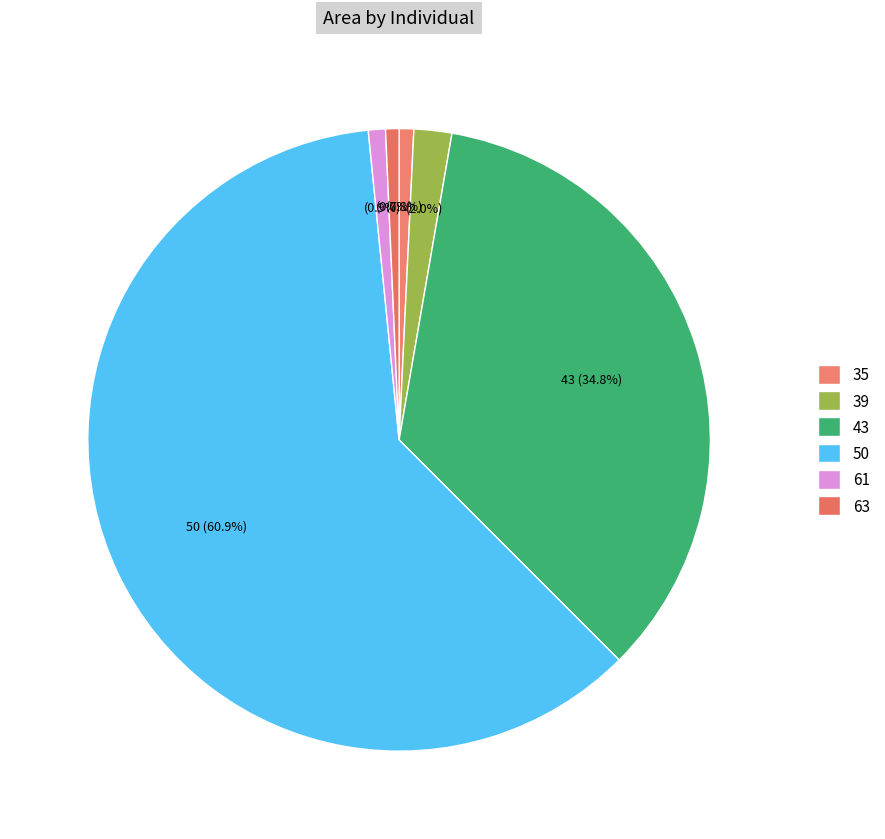

What percentage is NOT represented by 39?

98.0%